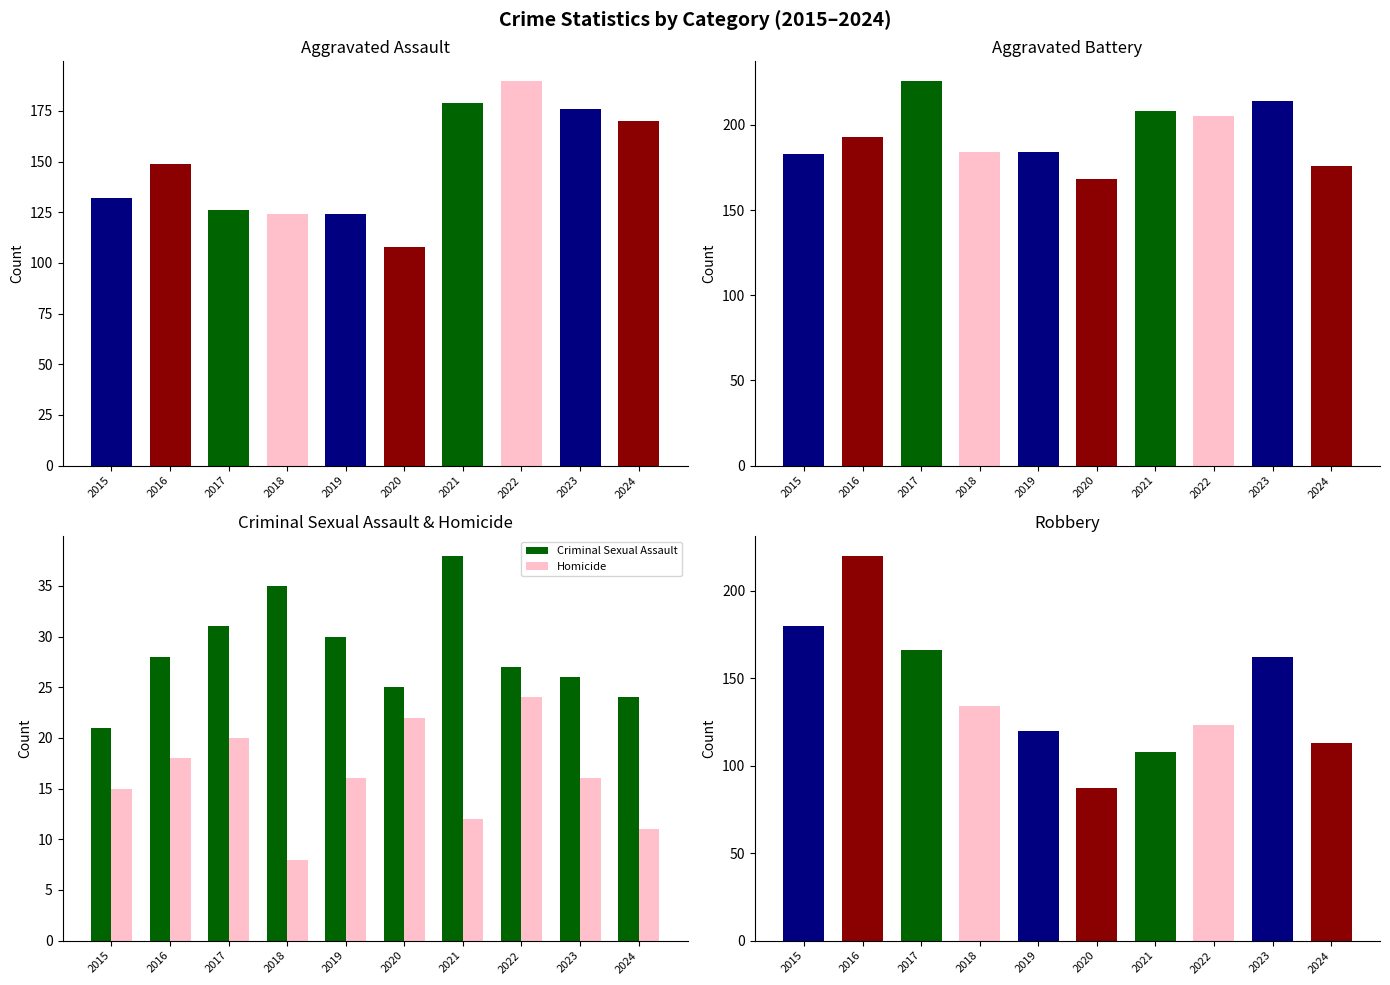

What is the sum of the Homicide values at 2019 and 2015?

31